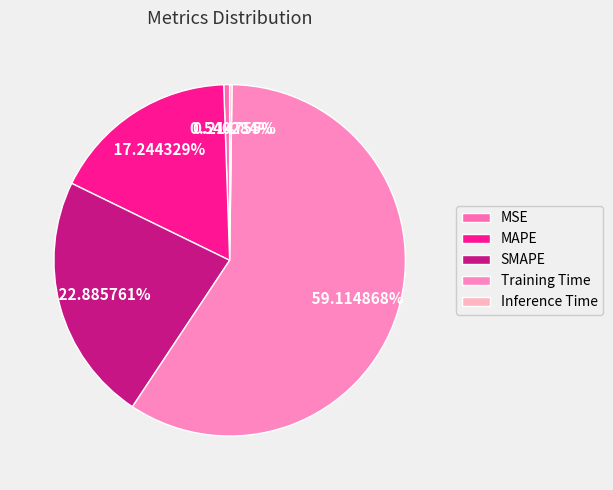

Which slice is the largest?

Training Time